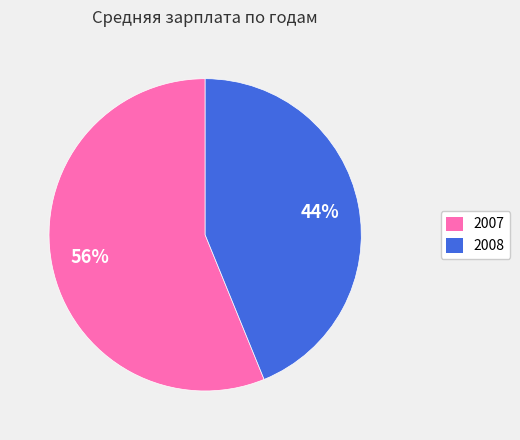

Is 2007 the majority of the pie?

Yes